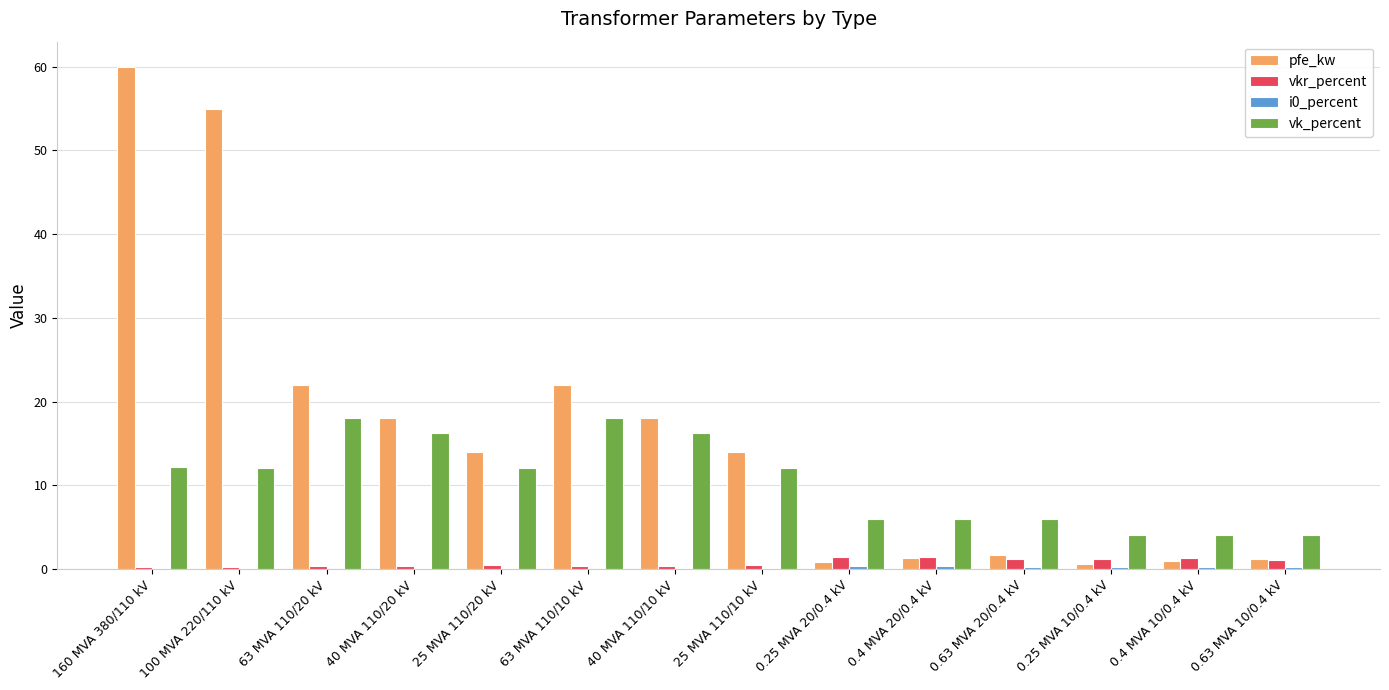

At which category is the sum across all series the highest?

160 MVA 380/110 kV